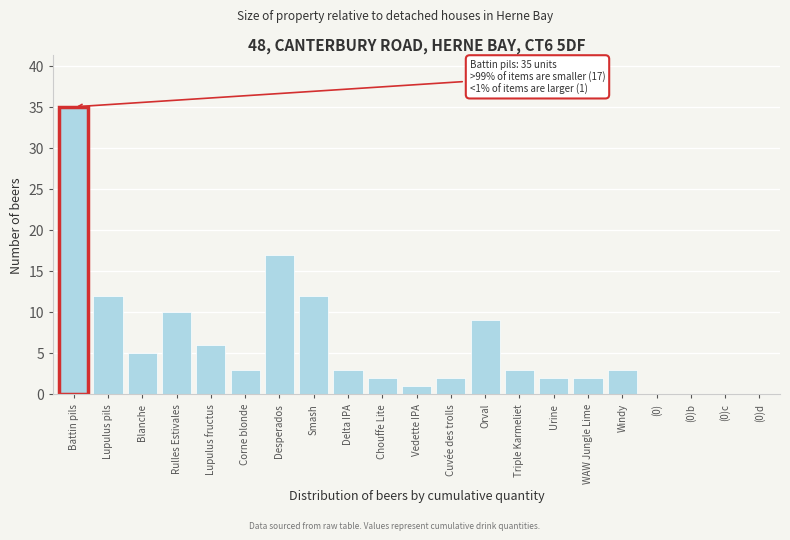

Reading left to right, list all the values displayed in this chart.

Battin pils=35	Lupulus pils=12	Blanche=5	Rulles Estivales=10	Lupulus fructus=6	Corne blonde=3	Desperados=17	Smash=12	Delta IPA=3	Chouffe Lite=2	Vedette IPA=1	Cuvée des trolls=2	Orval=9	Triple Karmeliet=3	Urine=2	WAW Jungle Lime=2	Windy=3	(0)=0	(0)b=0	(0)c=0	(0)d=0